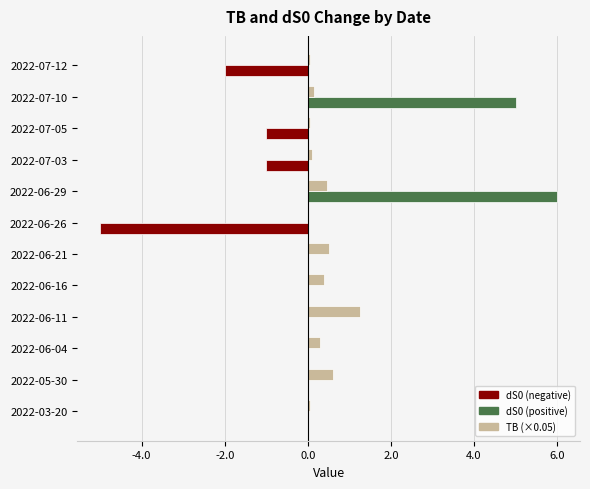

At which category is the sum across all series the highest?

2022-06-29